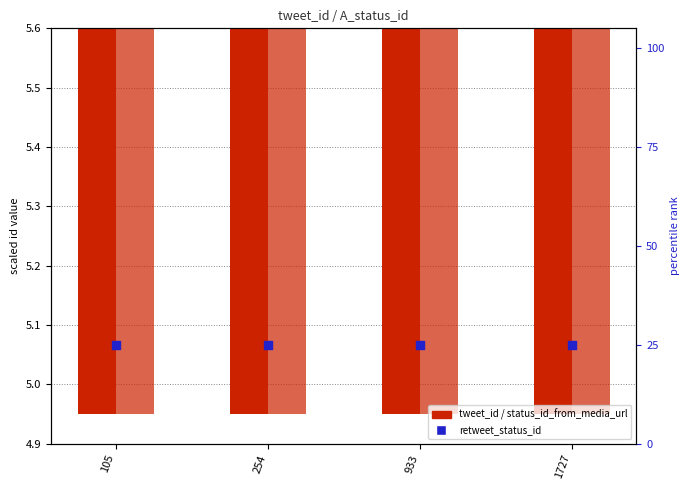

Which series has the widest spread of Y values?

tweet_id